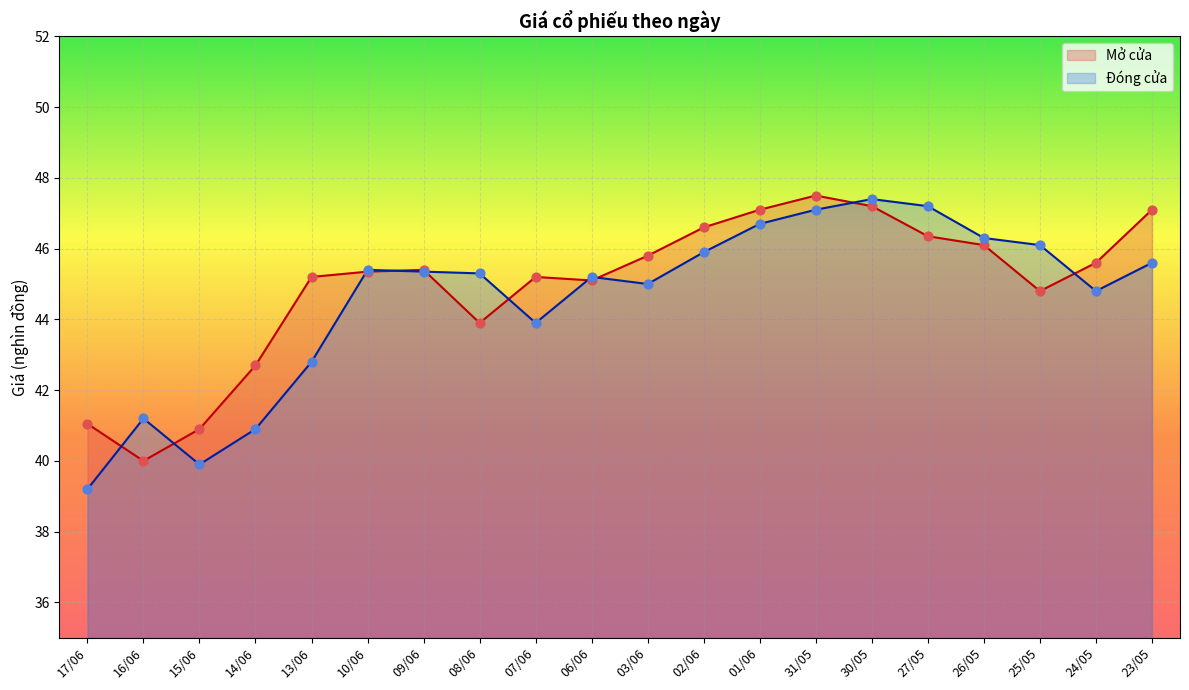

Which series has the largest Y range (max minus min)?

Đóng cửa